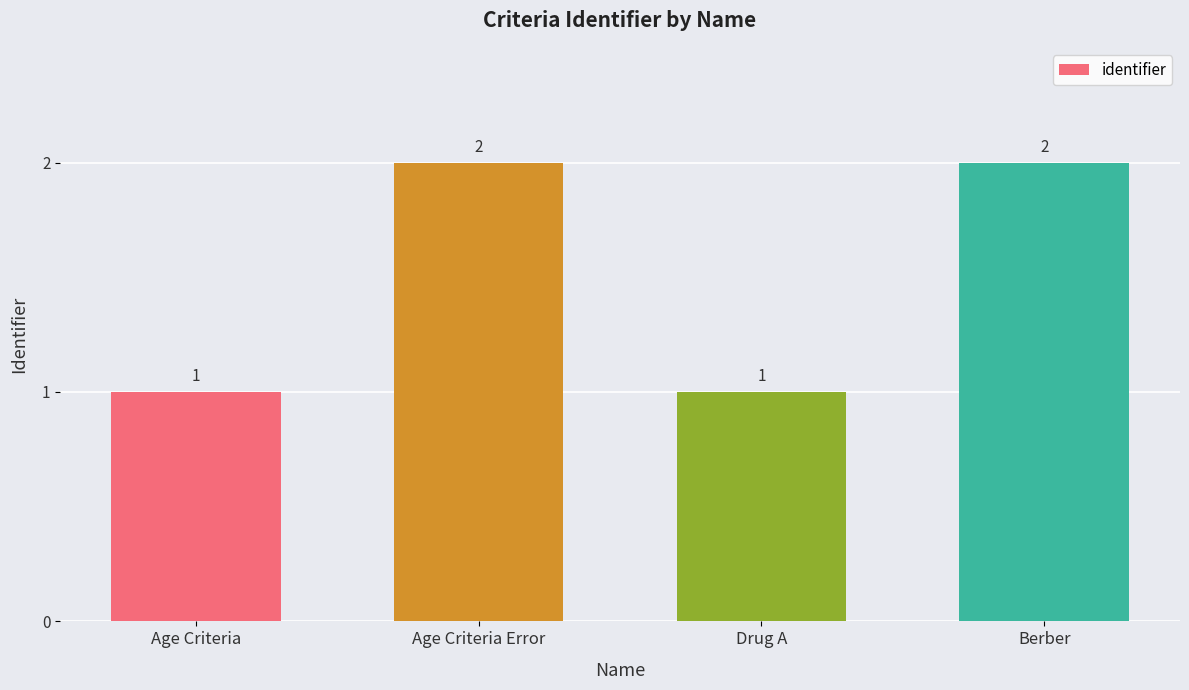

What position from the left is Drug A?

3